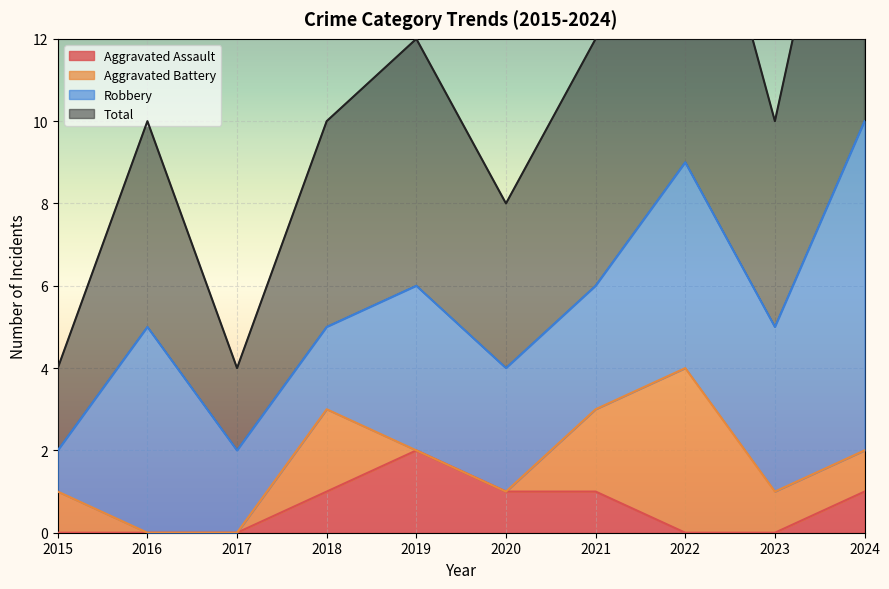

Which category has the highest value in the Aggravated Assault series?

2019